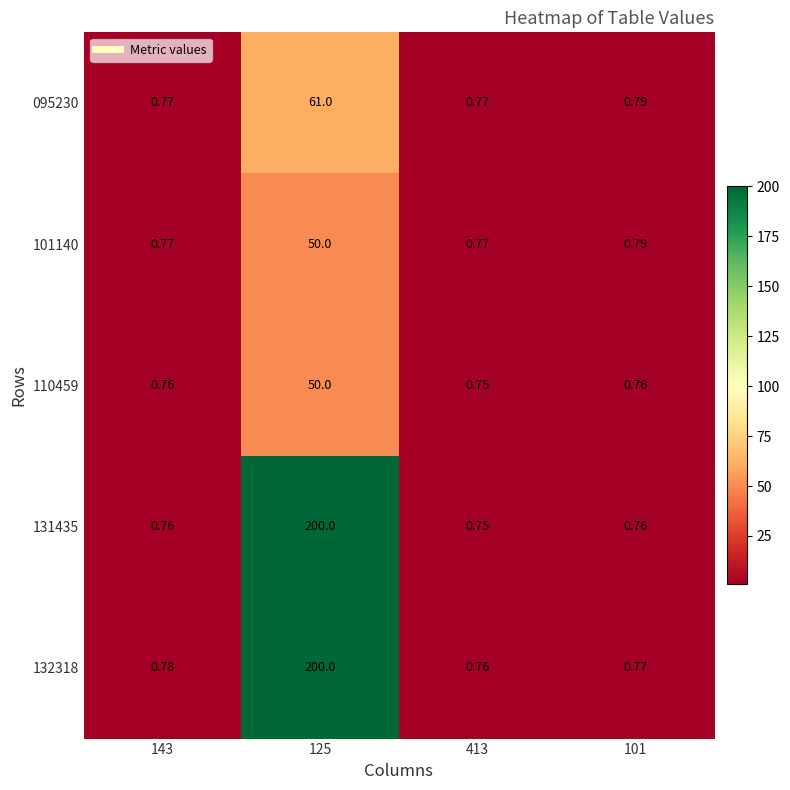

Is the value of 101140 at 143 greater than the value of 095230 at 125?

No